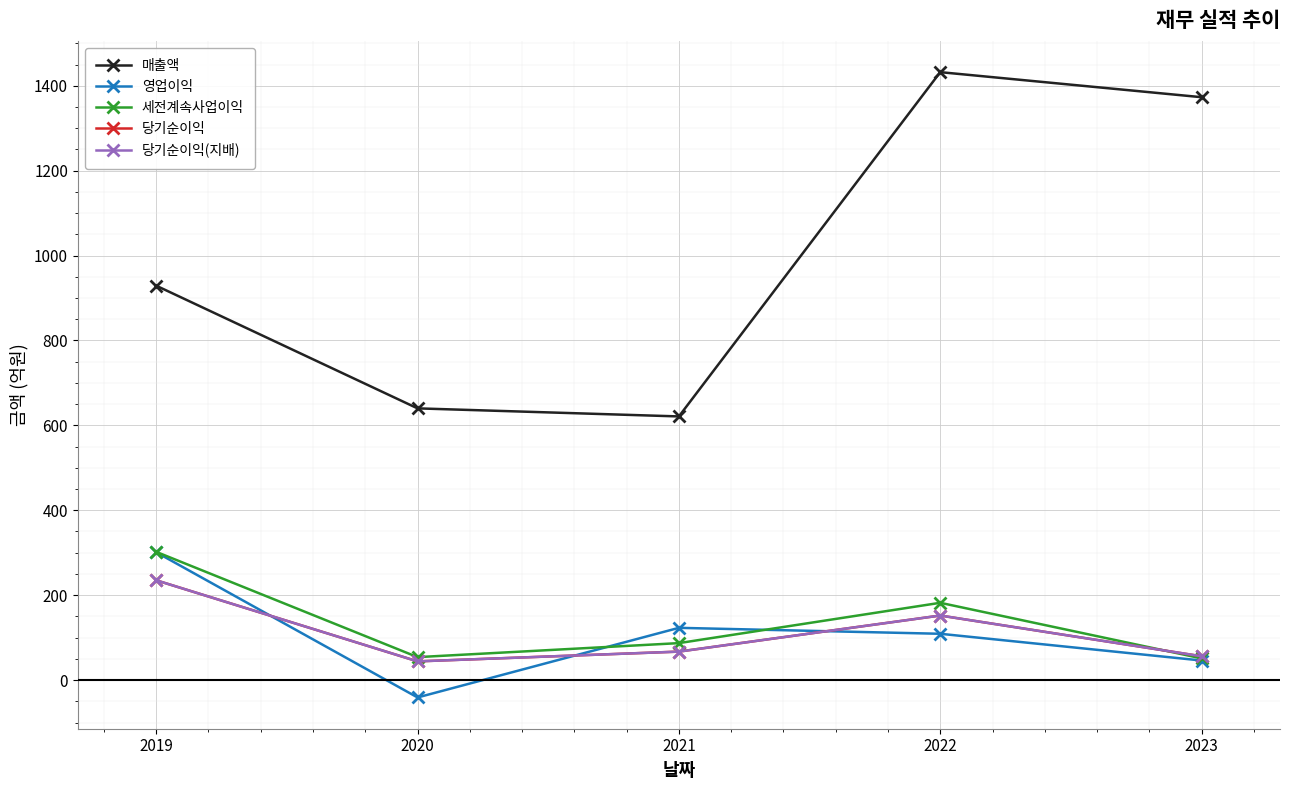

Which series has the widest spread of values?

매출액